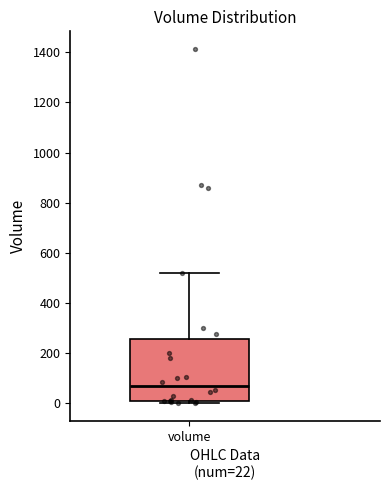

Where is the lower edge of the box for volume on the y-axis? The values are not printed on the chart, so give them approximately, as read against the axis.

20